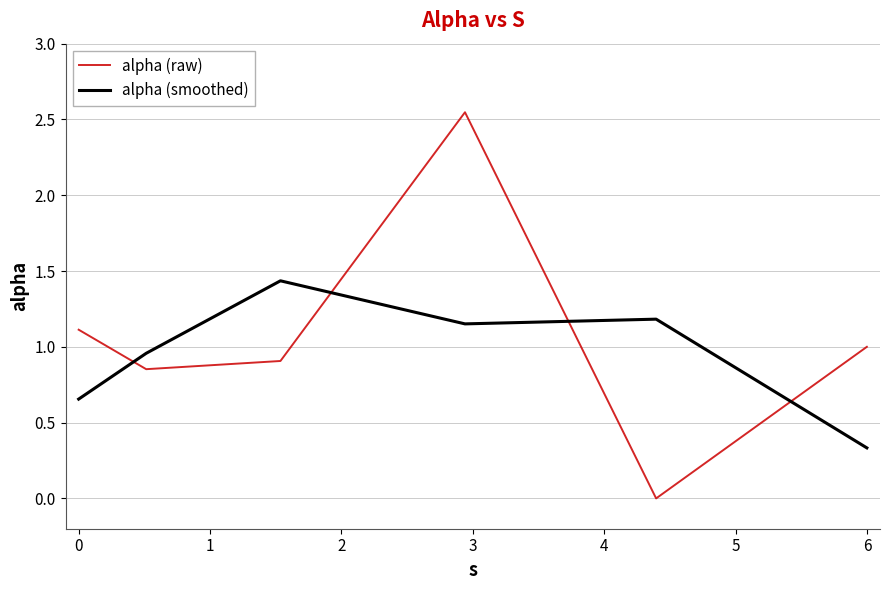

What is the difference between the maximum and second lowest values in the alpha (raw) series?

1.7